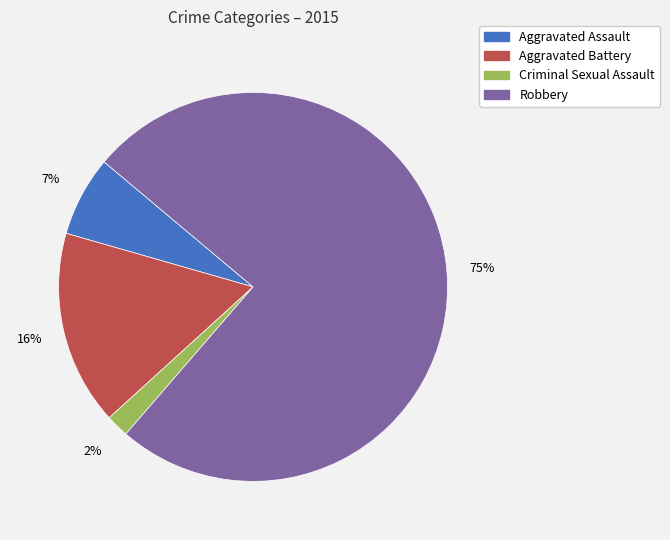

To the nearest percent, what is the difference between the Criminal Sexual Assault and Aggravated Assault slice percentages?

5%